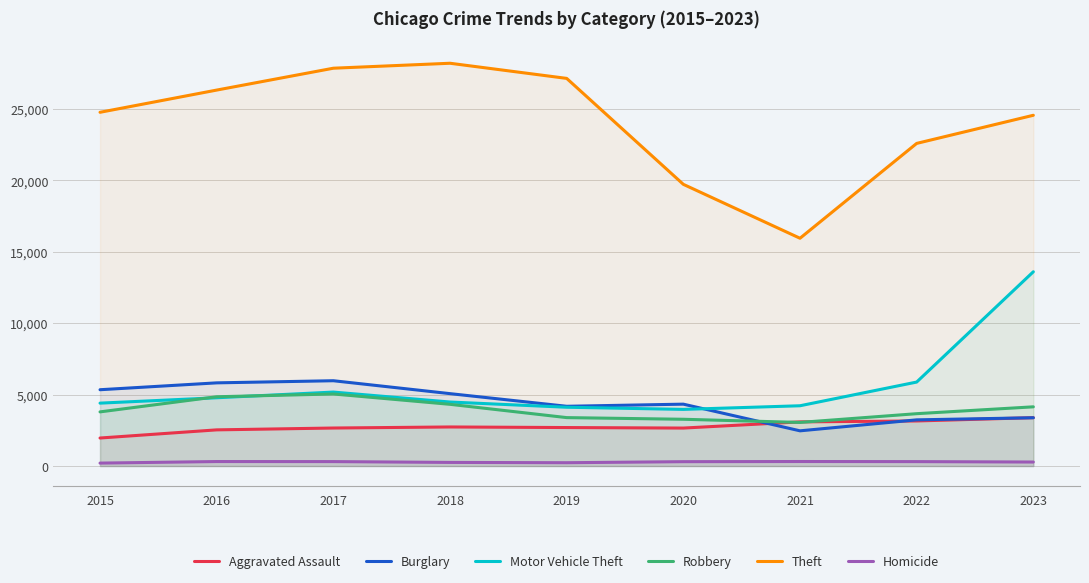

True or false: Theft has a value of 28197 at 2018.

True